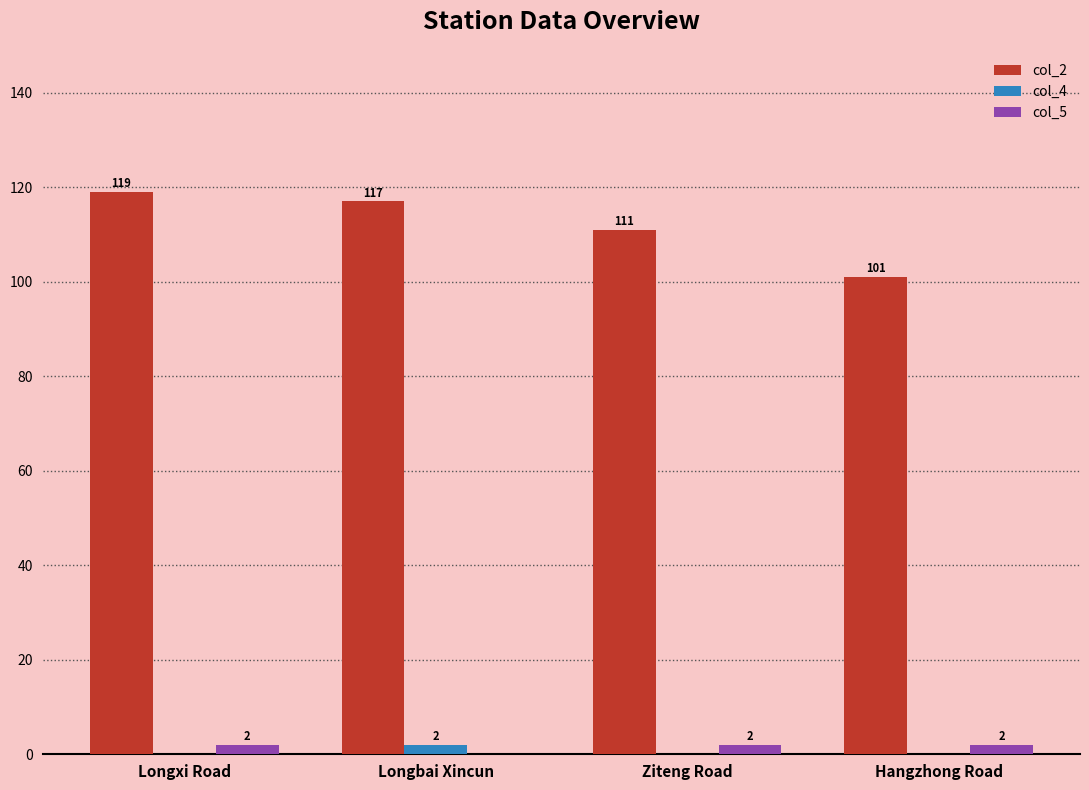

What is the sum of all col_2 values?

448